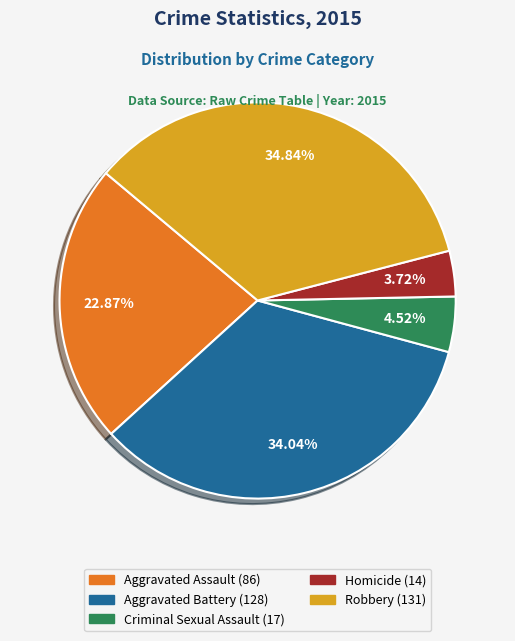

Which slice is the smallest?

Homicide